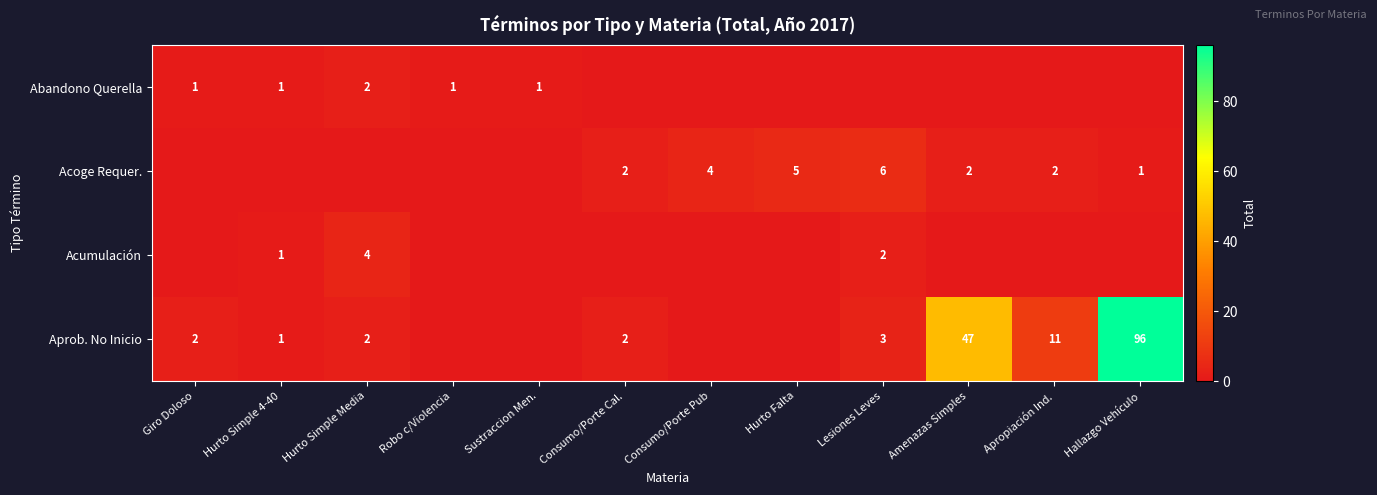

Is it true that Acumulación equals 2 at Lesiones Leves?

True